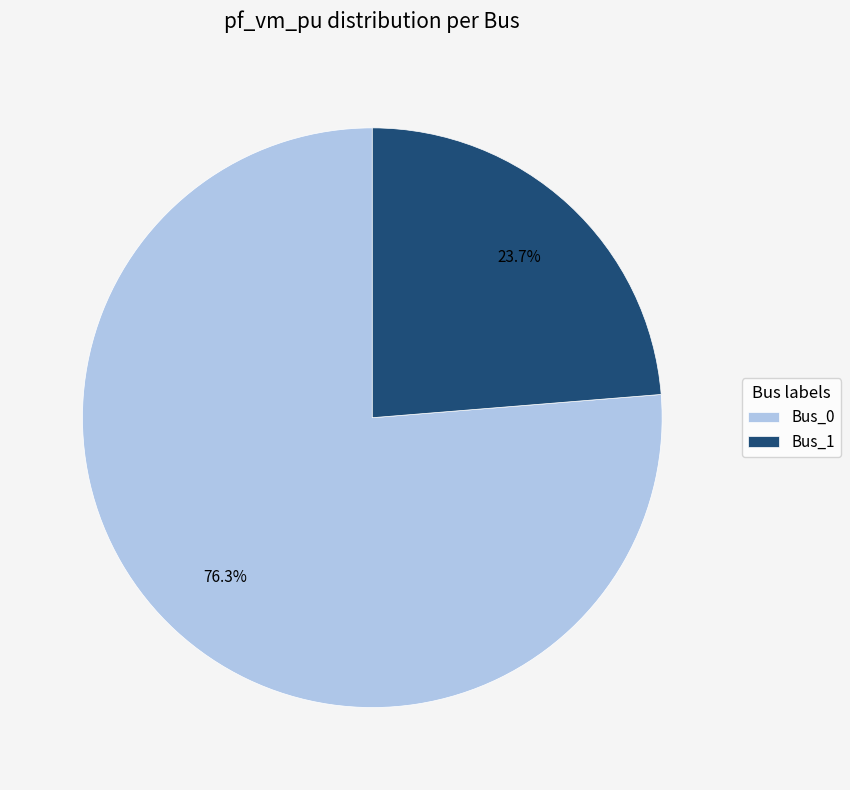

Does Bus_1 account for over 50% of the chart?

No